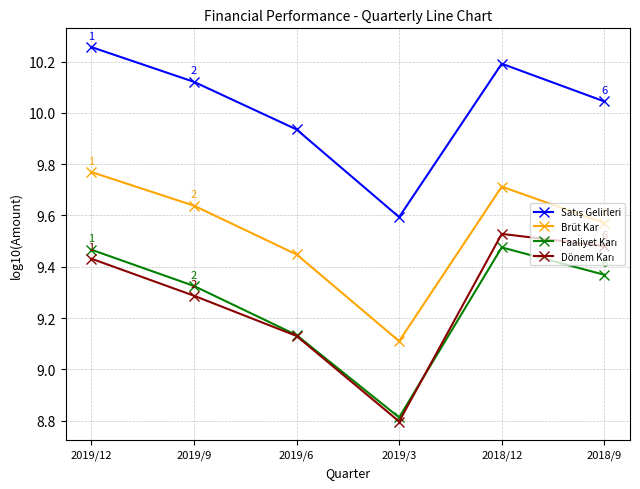

At how many categories does at least one series exceed 9?

6